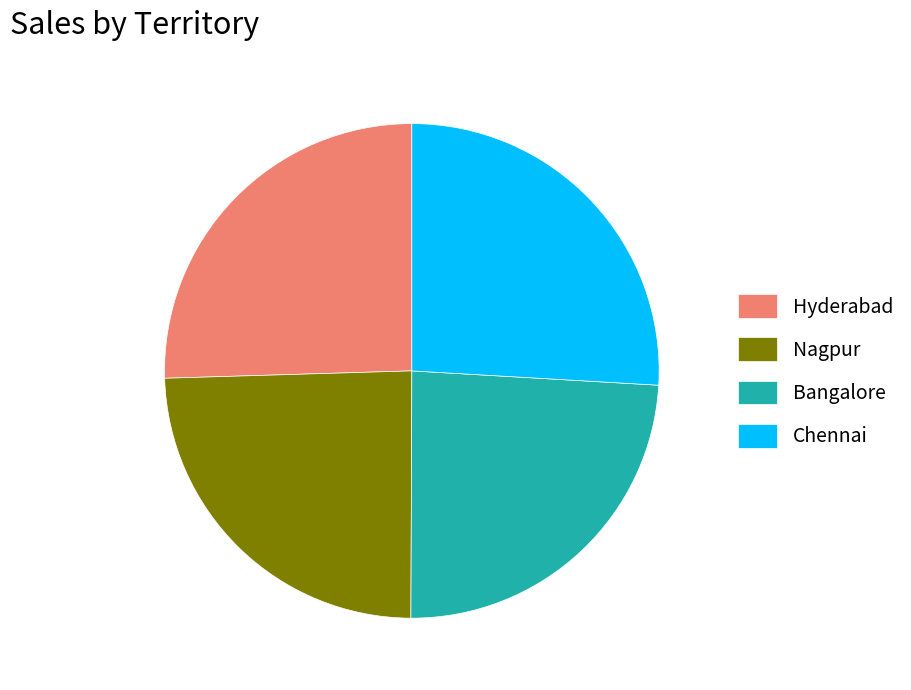

Combined, do Hyderabad and Chennai account for over 50%?

Yes